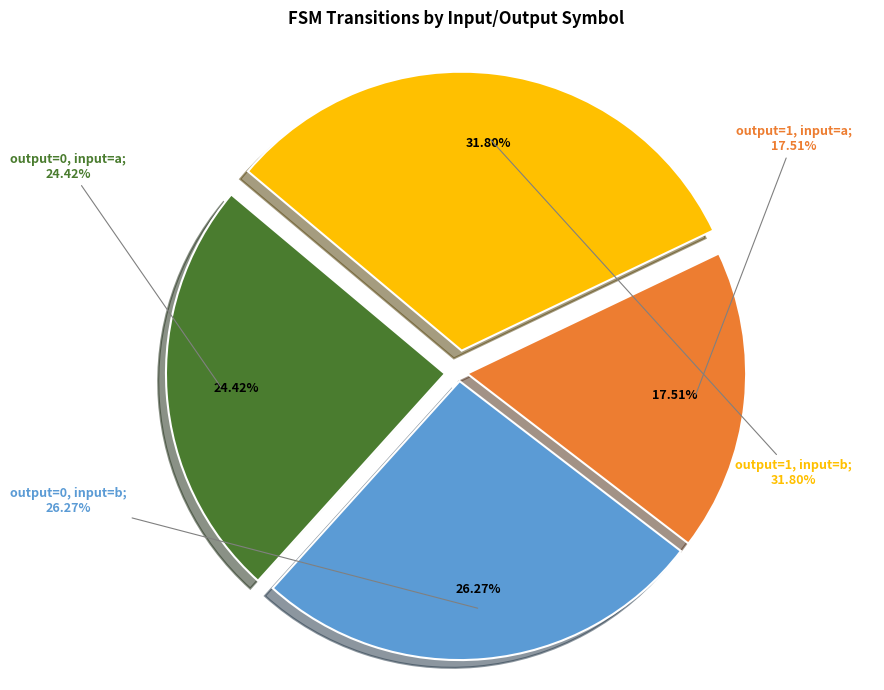

Is output=1, input=a the majority of the pie?

No